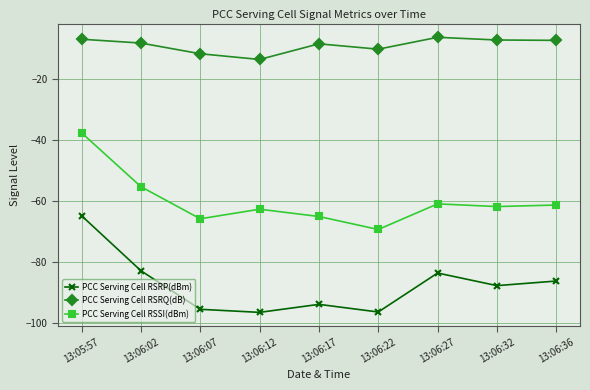

In PCC Serving Cell RSSI(dBm), how many points are lower than both neighbors (excluding endpoints)?

3